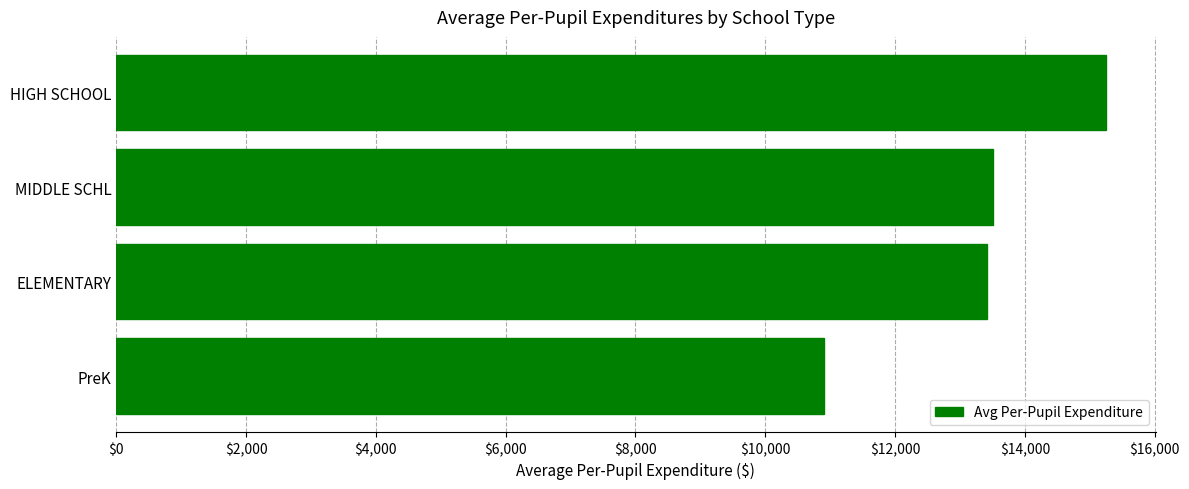

Which category has the highest value across all series?

HIGH SCHOOL